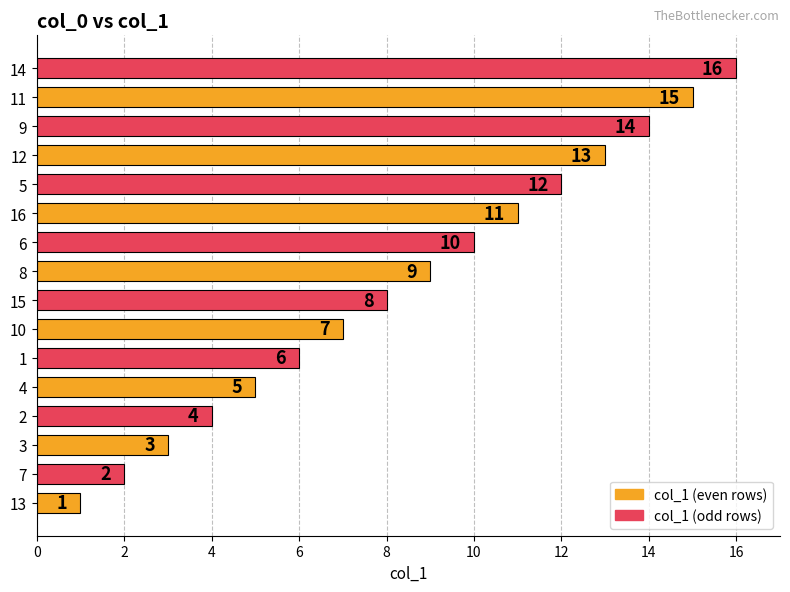

What is the difference between the maximum and minimum values?

15